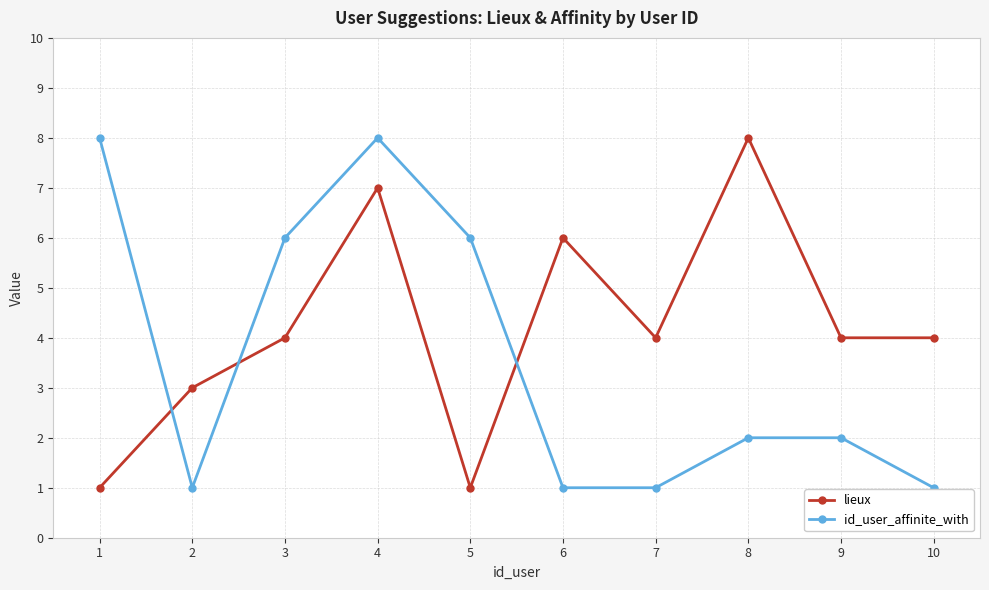

How many data points does each series have?

10